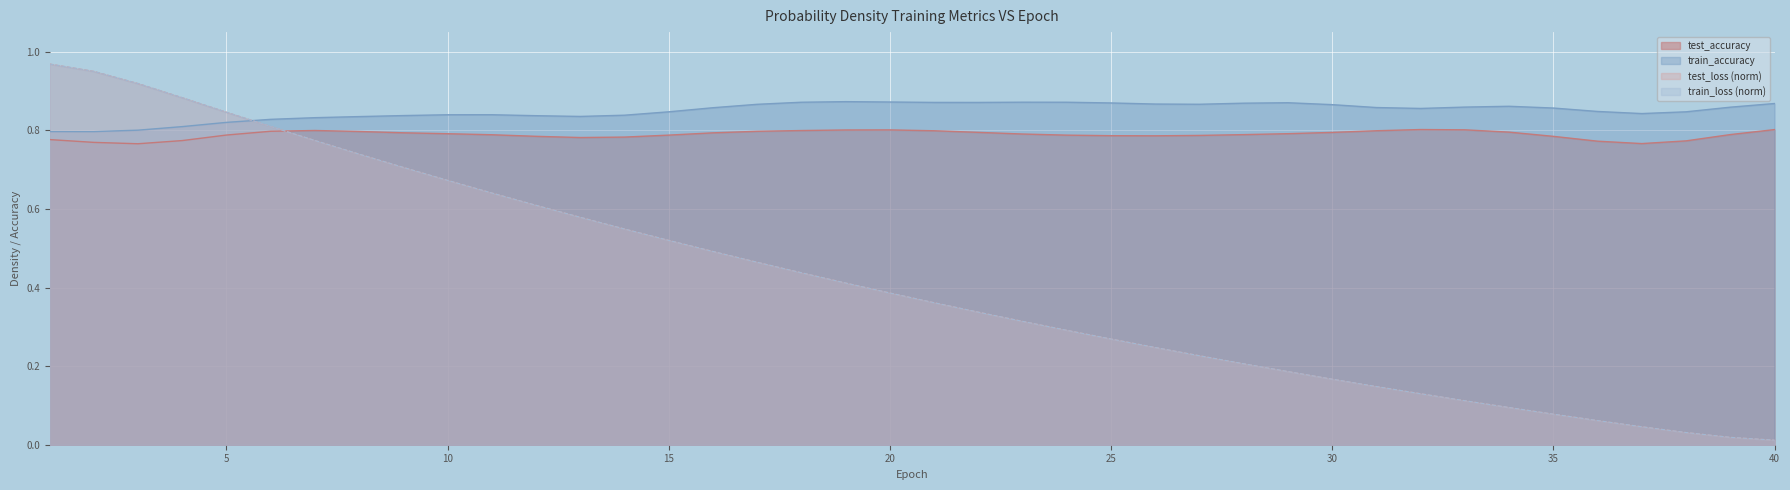

Count the number of data series in this chart.

4